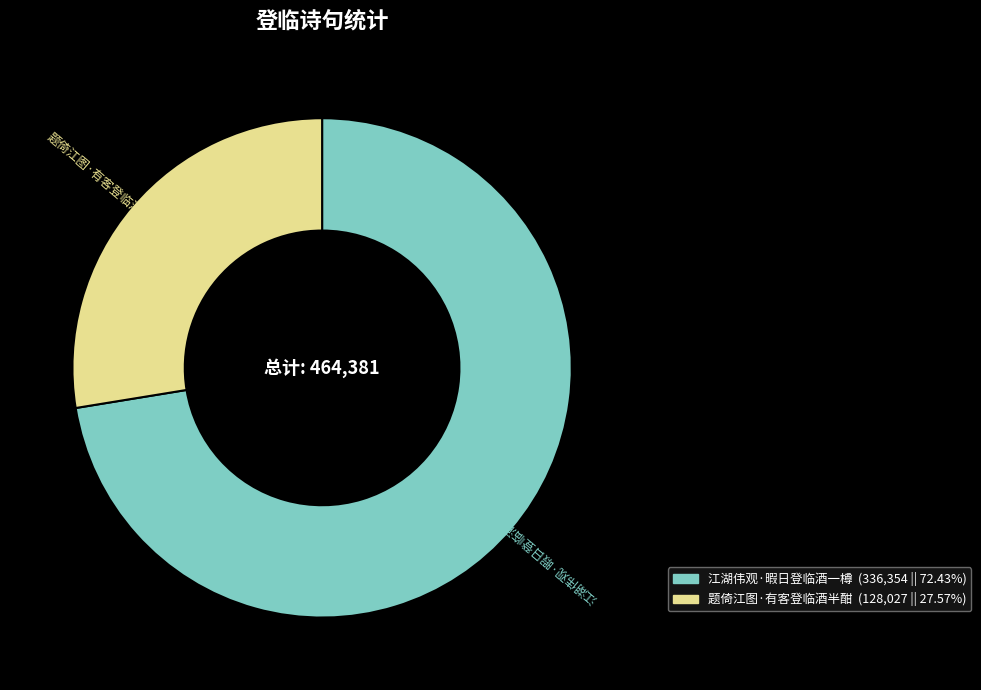

Is there any slice that represents more than half of the pie?

Yes